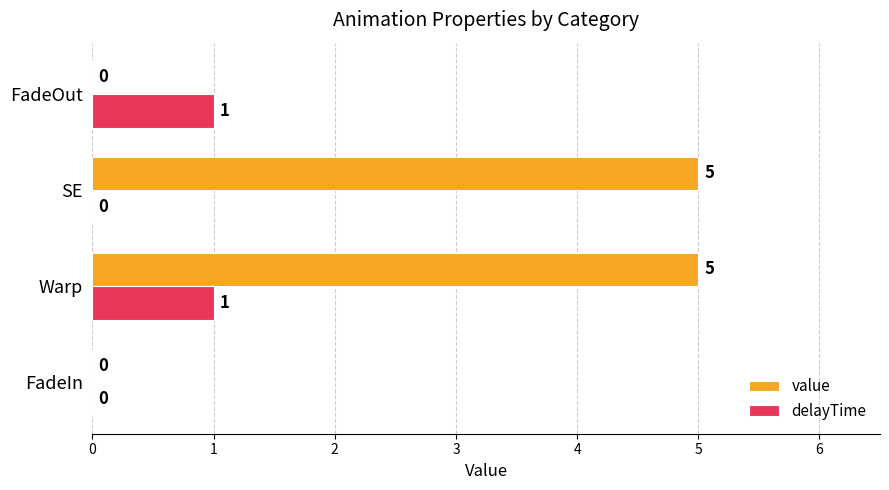

At which category is the sum across all series the highest?

Warp